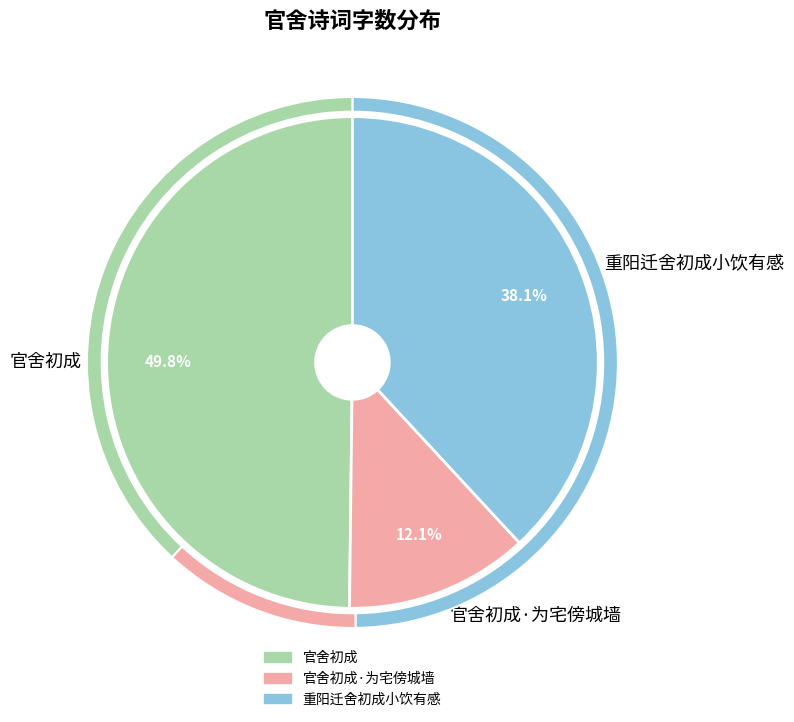

To the nearest percent, what is the combined percentage of 官舍初成 and 官舍初成·为宅傍城墙?

62%